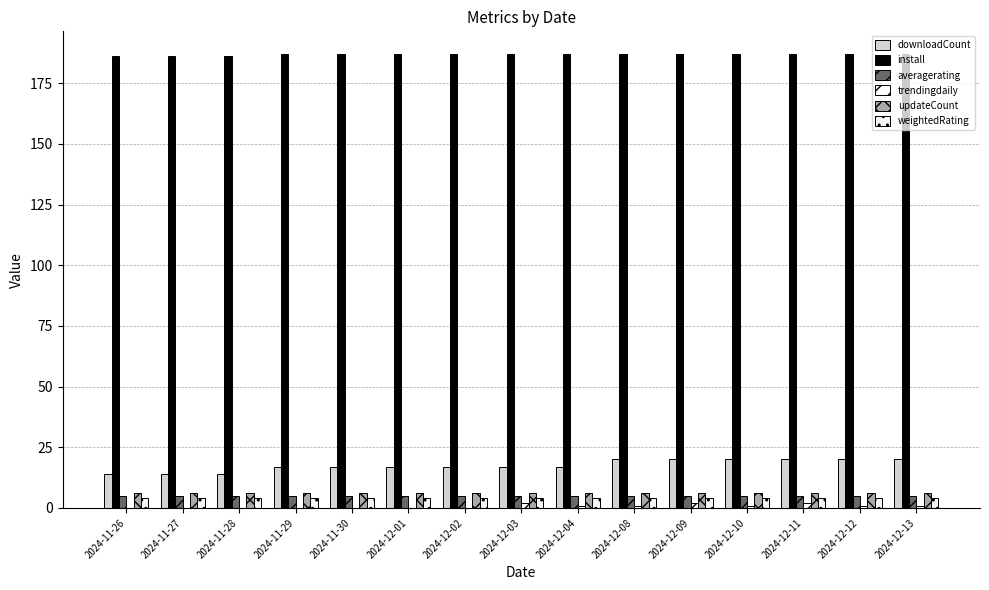

Read the averagerating value at 2024-11-28.

5